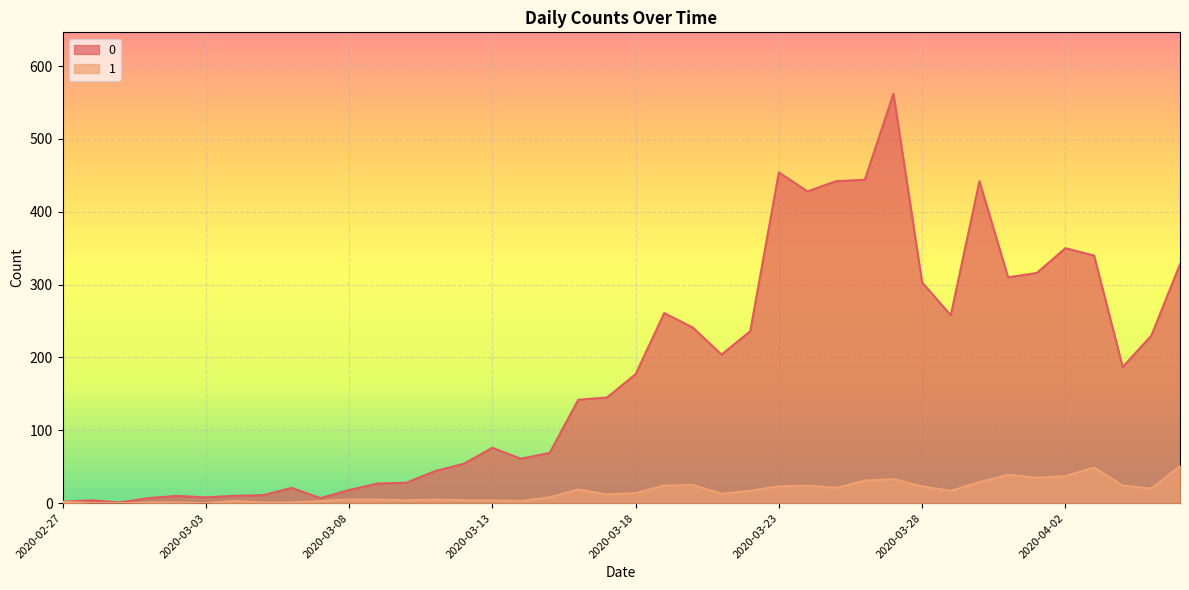

The 1 series shows 2 at 2020-03-02. True or false?

False